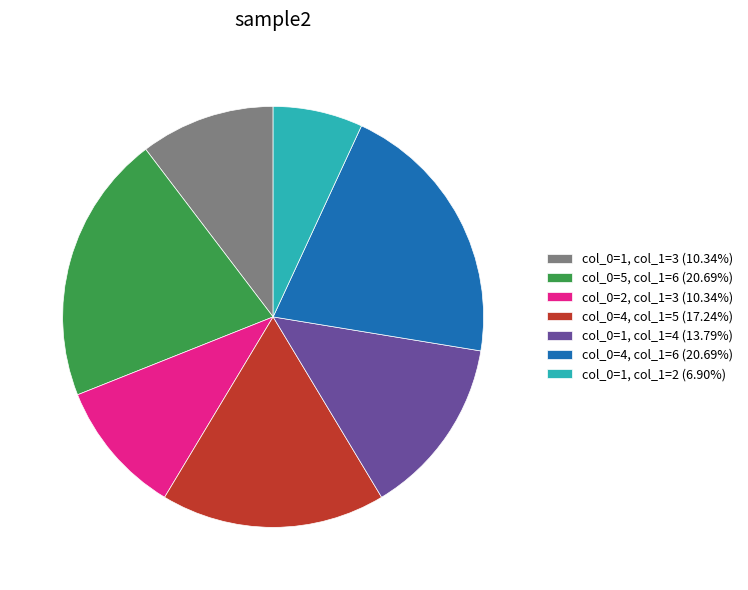

What is the ratio of the value at col_0=1, col_1=4 (13.79%) to the value at col_0=4, col_1=6 (20.69%)?

0.7